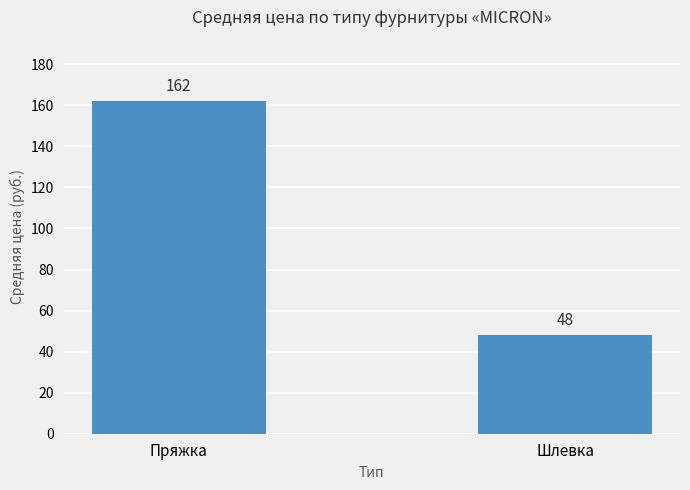

What is the smallest value displayed?

48